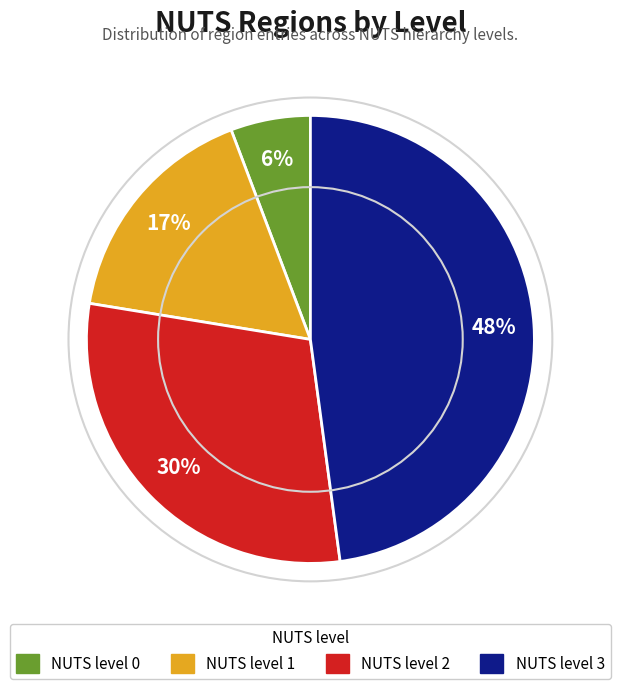

The NUTS level 1 slice represents 23% of the pie. True or false?

False